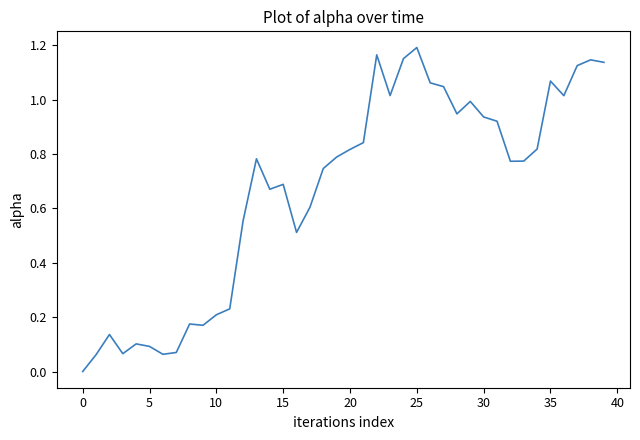

Does the chart have visible grid lines?

No